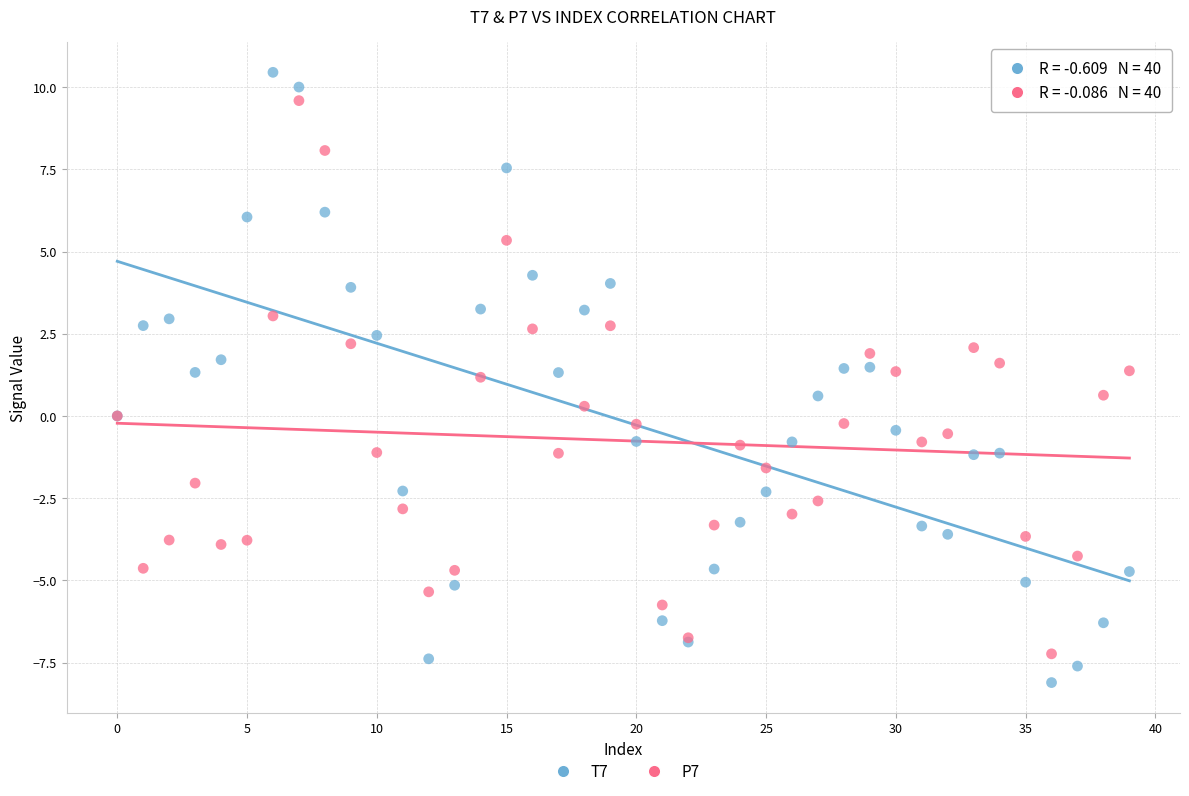

Which series reaches the maximum Y coordinate?

T7